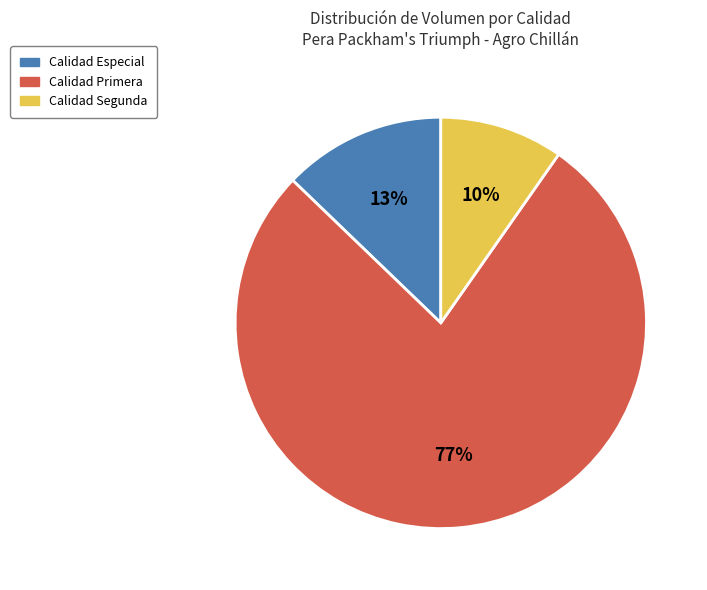

Is there a majority slice in this chart?

Yes